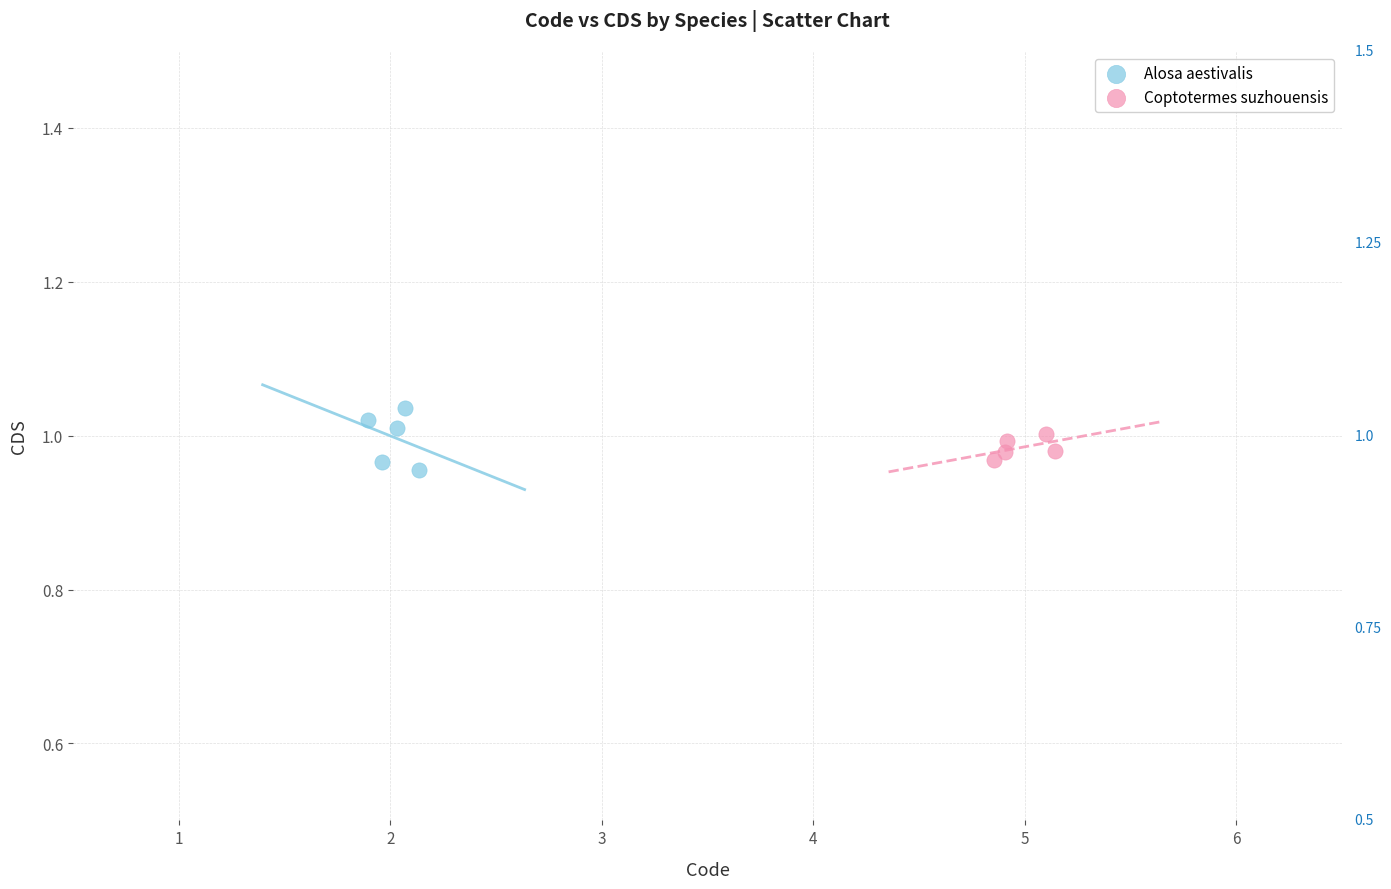

Which series has the largest Y range (max minus min)?

Alosa aestivalis